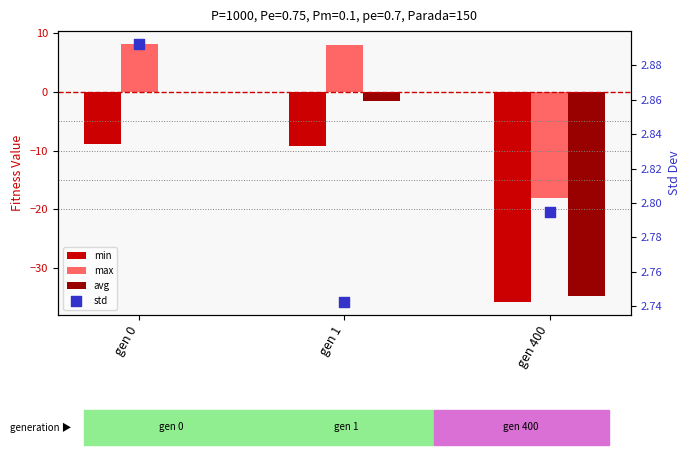

What are all the series names shown in the legend?

min, max, avg, std